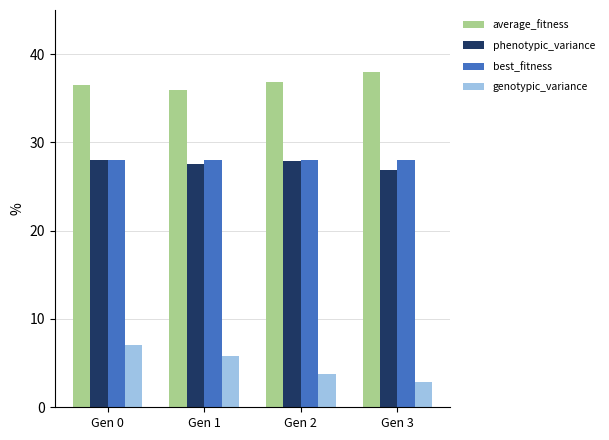

What is the spread (max minus min) of values at Gen 2?

33.0